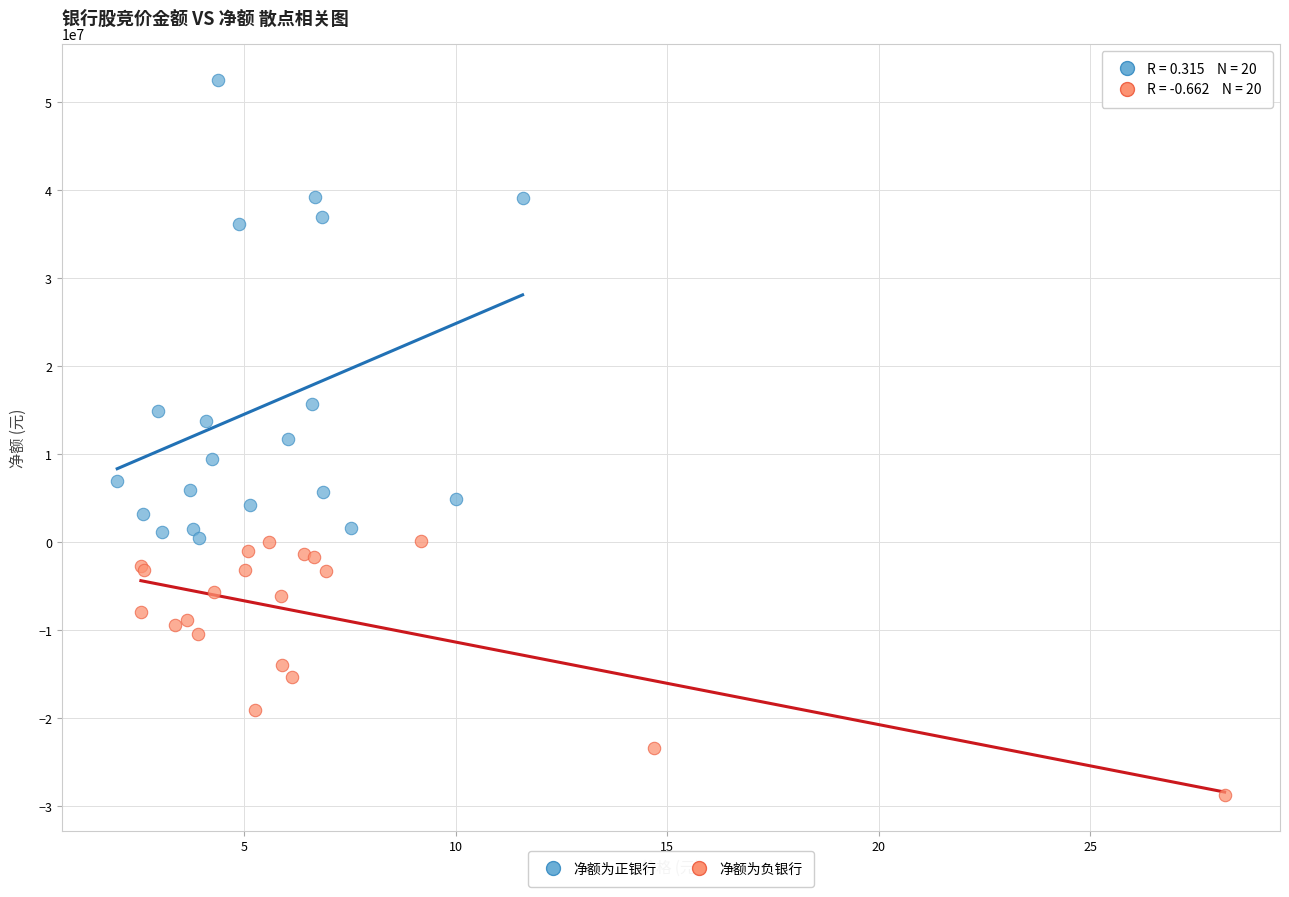

Which series has the widest spread of Y values?

净额为正银行